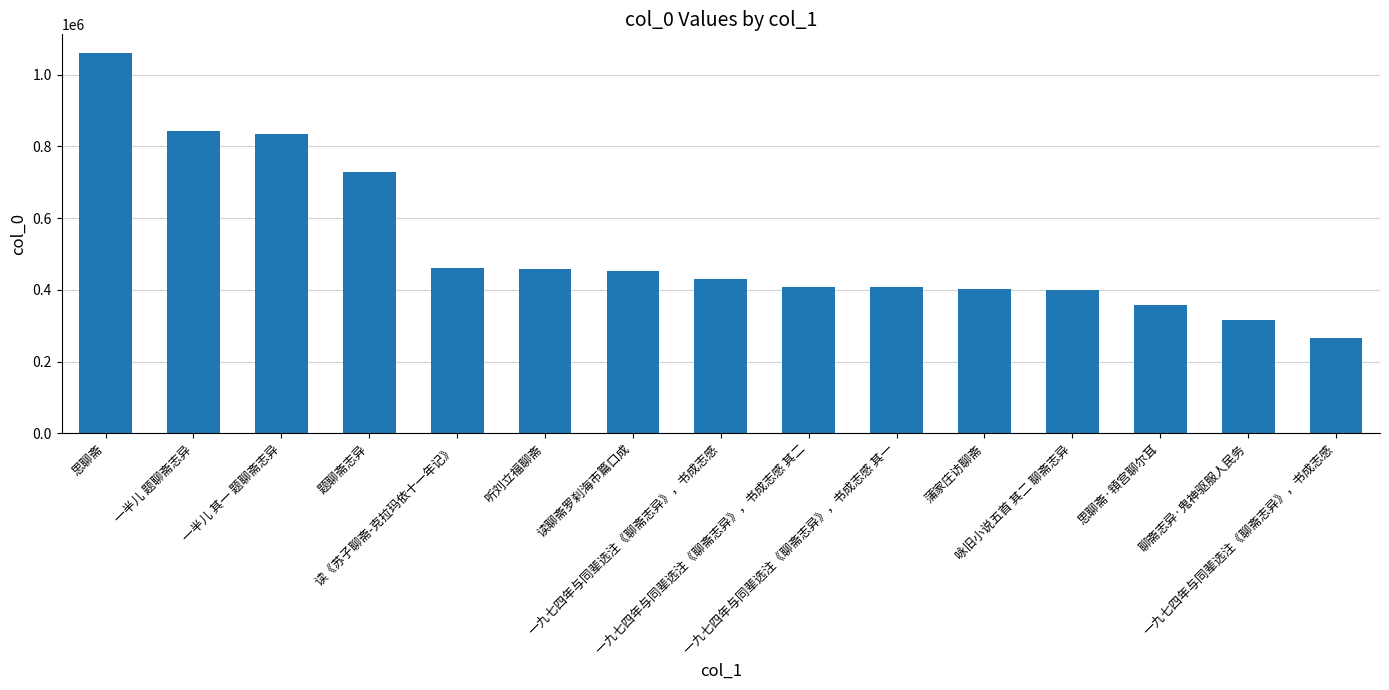

What is the label of the 8th bar from the left?

一九七四年与同辈选注《聊斋志异》，书成志感